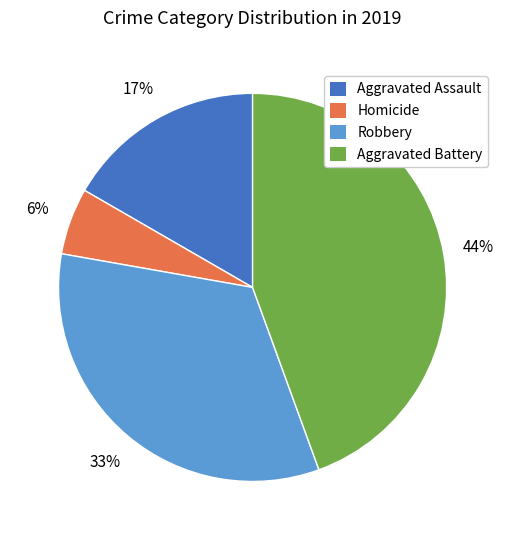

How many segments does this pie chart have?

4